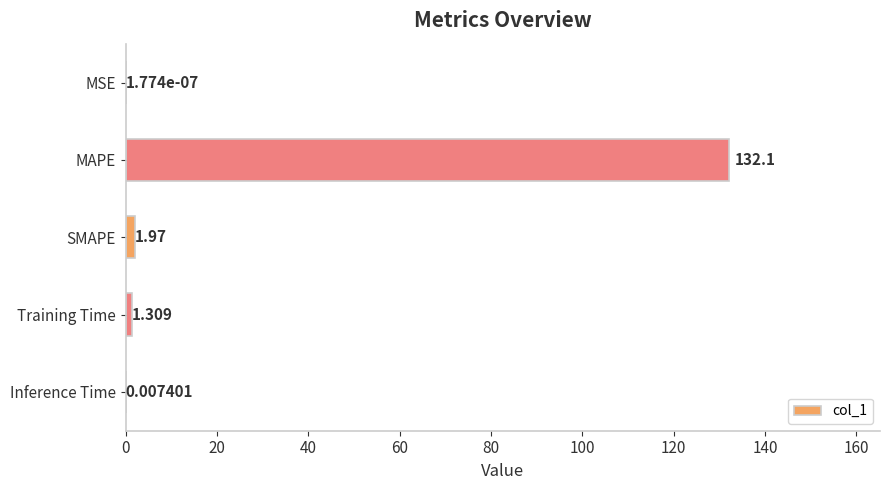

Which category has the highest value across all series?

MAPE